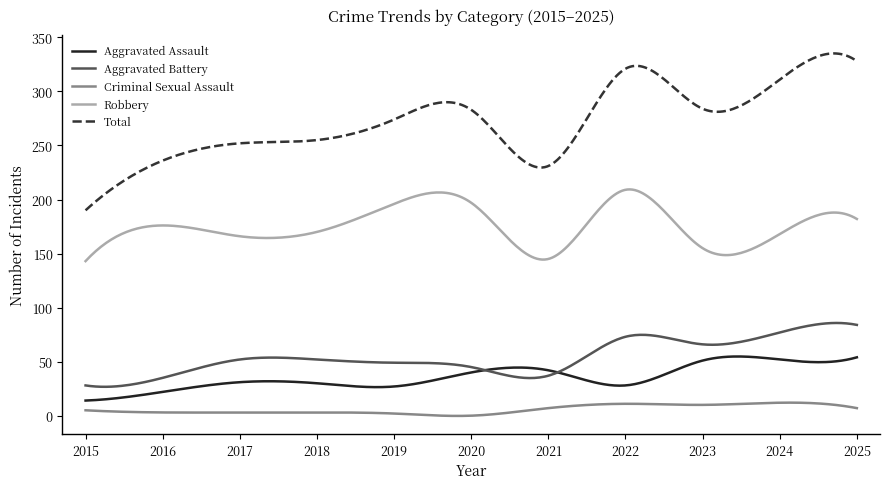

At how many categories does at least one series exceed 108?

300